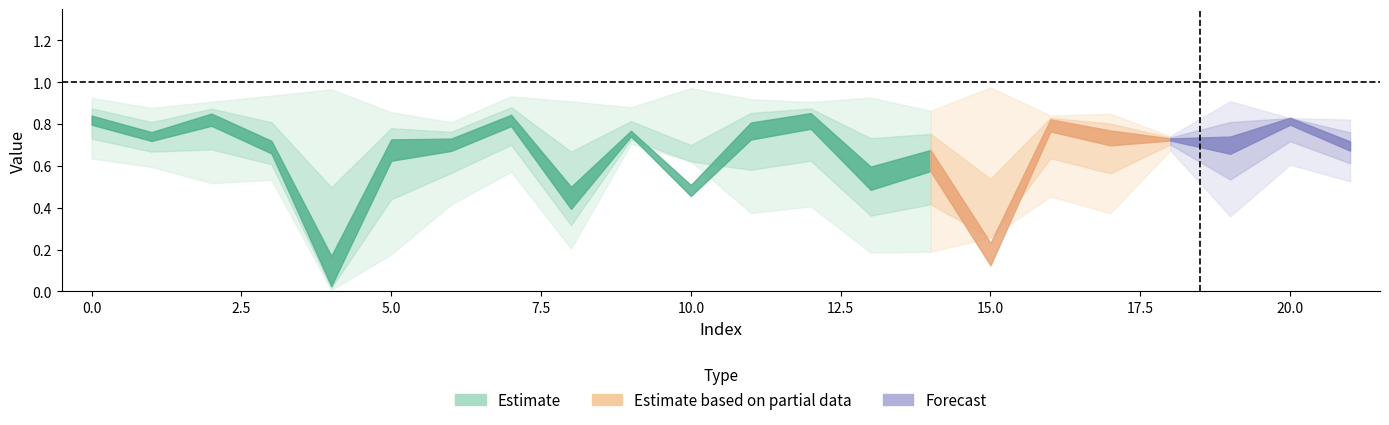

How many categories are shown in the chart?

22